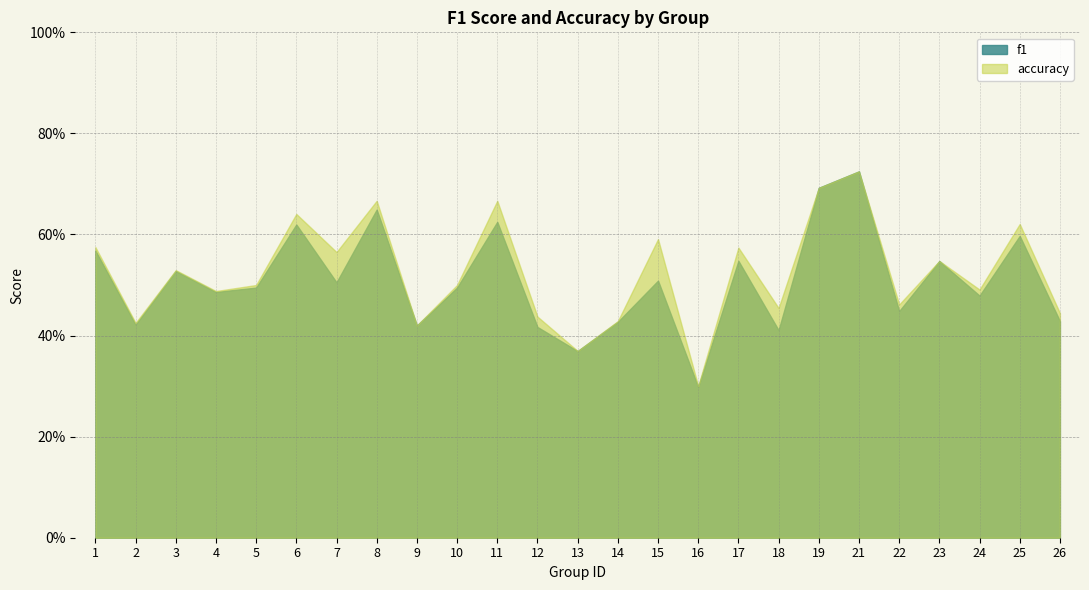

At which category is the sum across all series the highest?

21